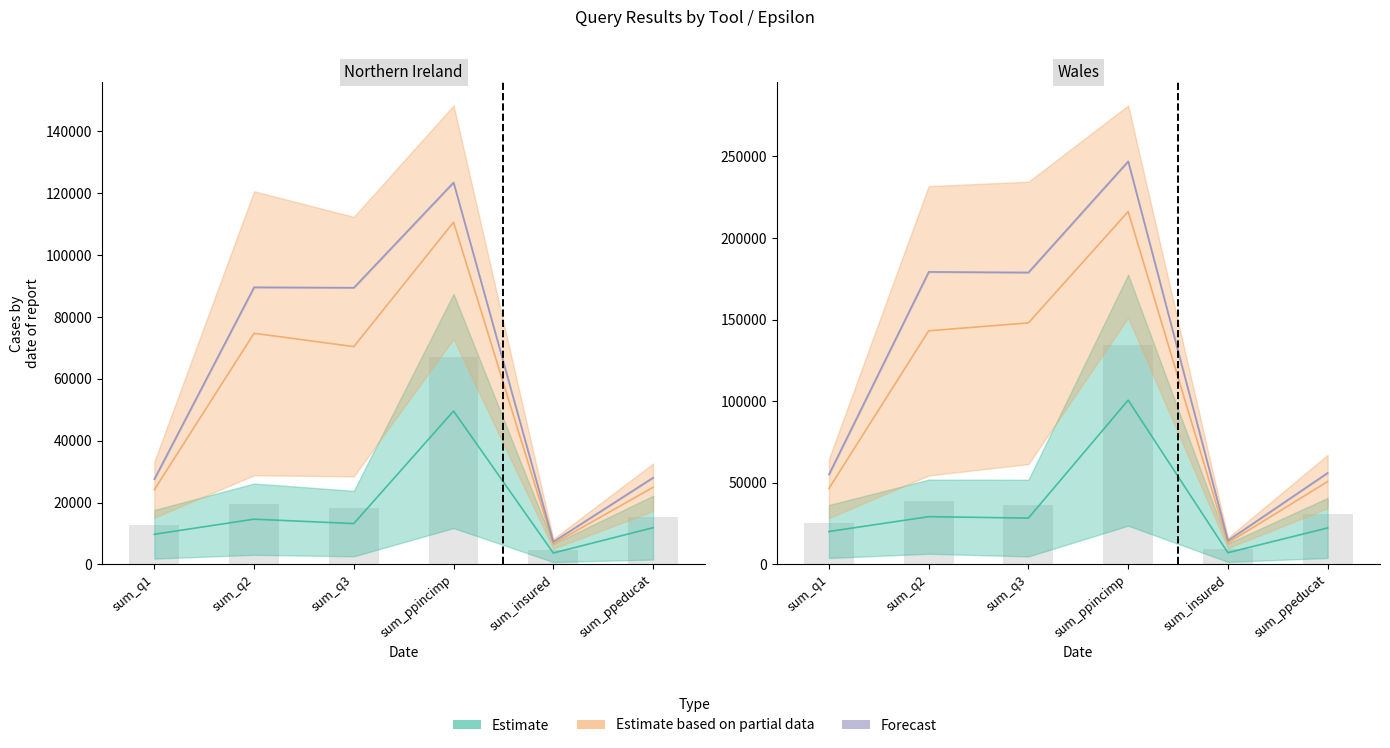

What is the highest value of the Estimate (epsilon=-1) series?

49595.4